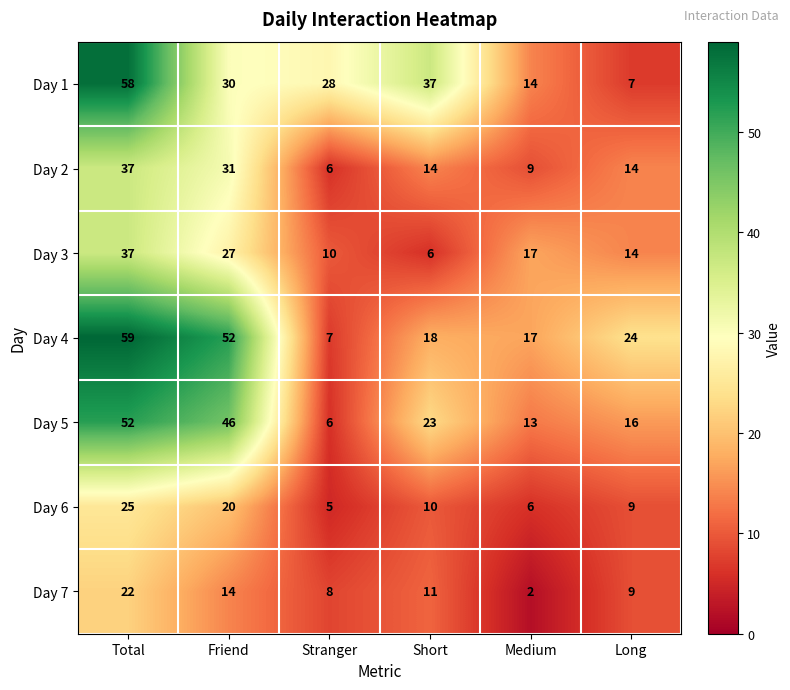

Which series has the largest total across all categories?

Day 4